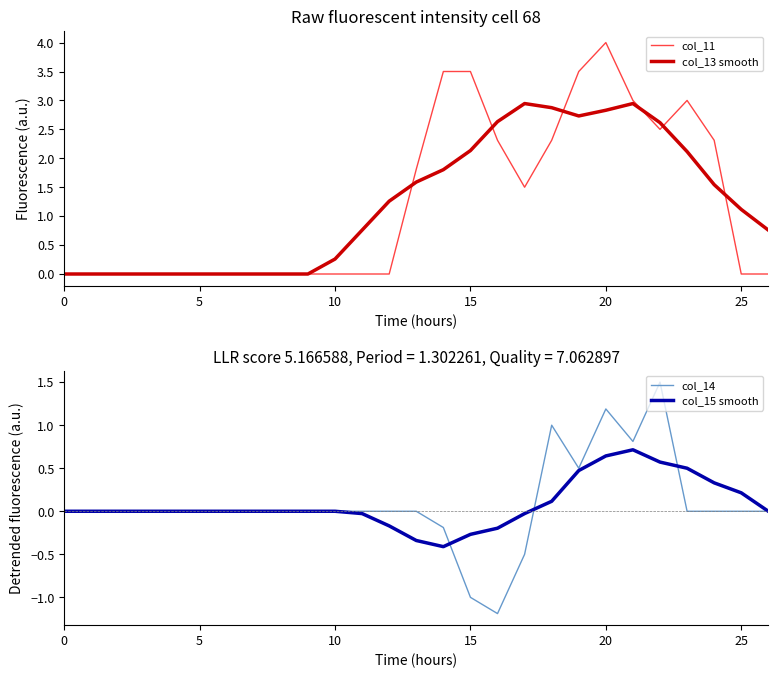

At how many categories does at least one series exceed 0?

17